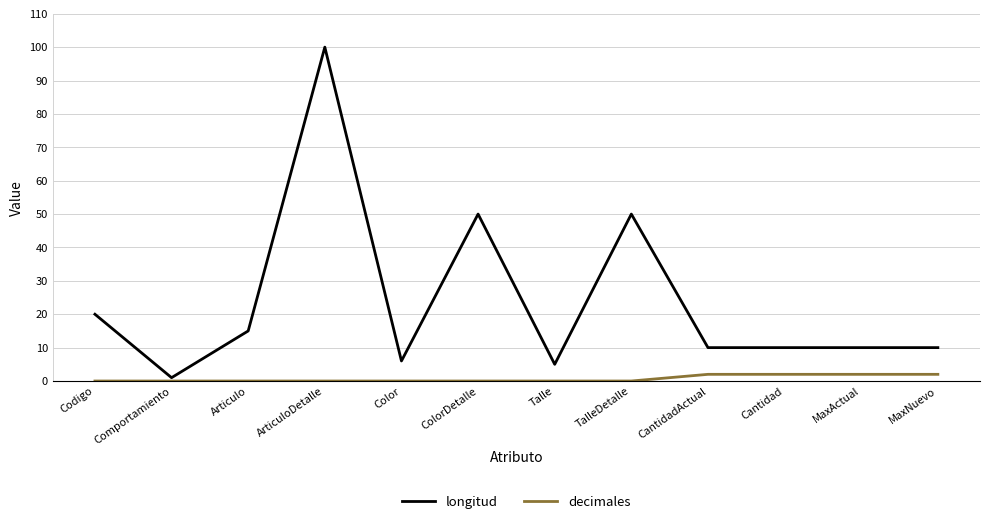

Rank the series at Articulo from highest to lowest value.

longitud, decimales